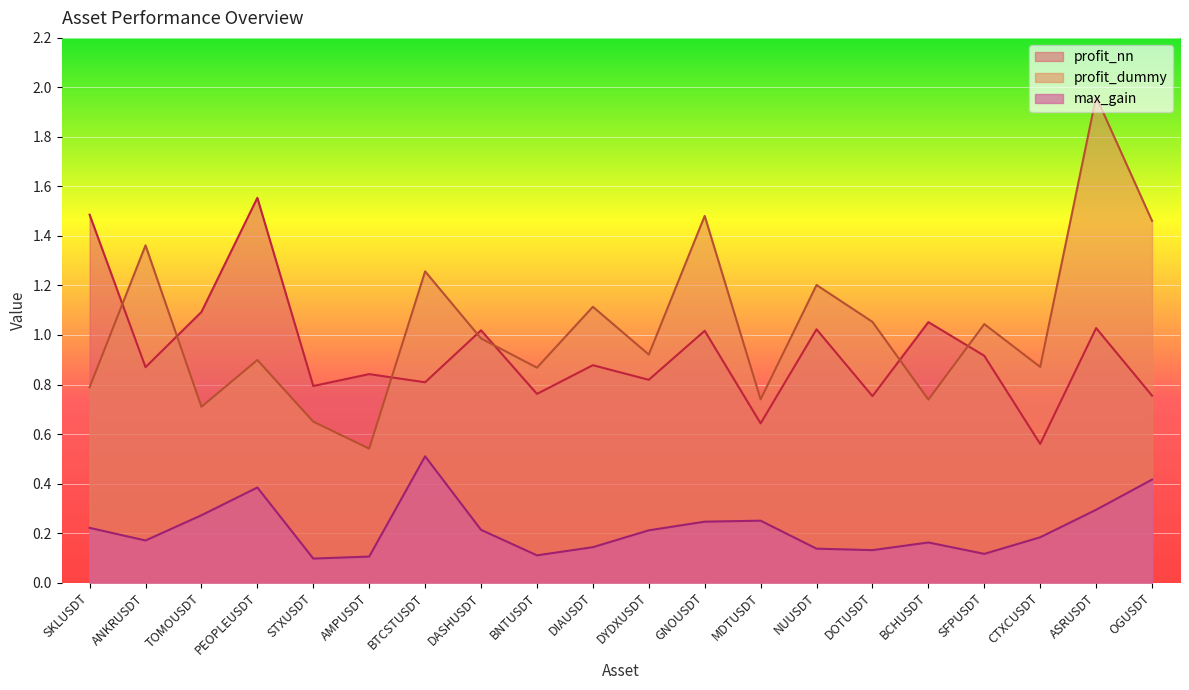

What is the sum of the profit_nn values at STXUSDT and NUUSDT?

1.8